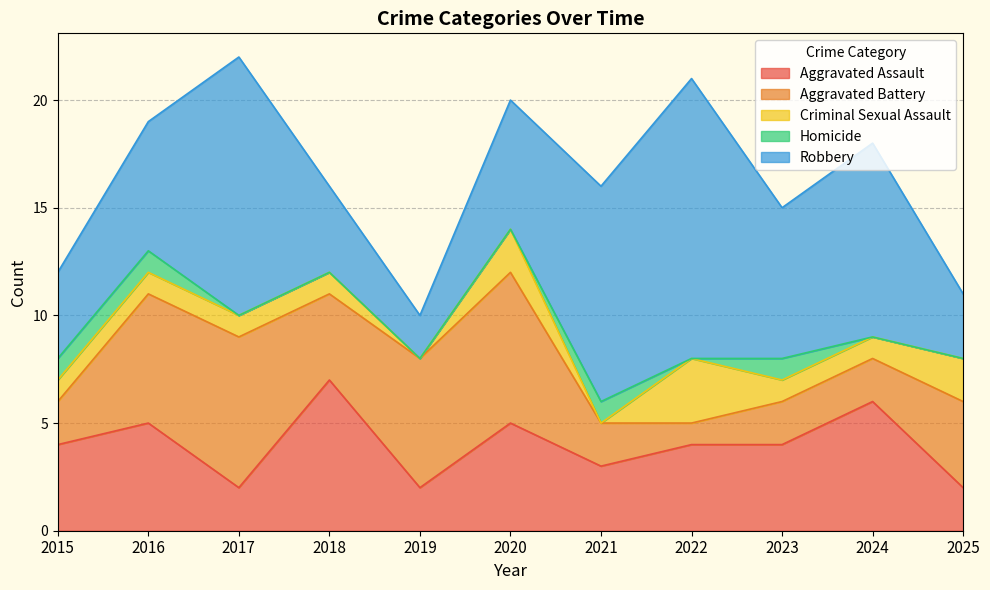

Reading left to right, transcribe all the data shown in this chart.

Aggravated Assault: 4	5	2	7	2	5	3	4	4	6	2
Aggravated Battery: 2	6	7	4	6	7	2	1	2	2	4
Criminal Sexual Assault: 1	1	1	1	0	2	0	3	1	1	2
Homicide: 1	1	0	0	0	0	1	0	1	0	0
Robbery: 4	6	12	4	2	6	10	13	7	9	3